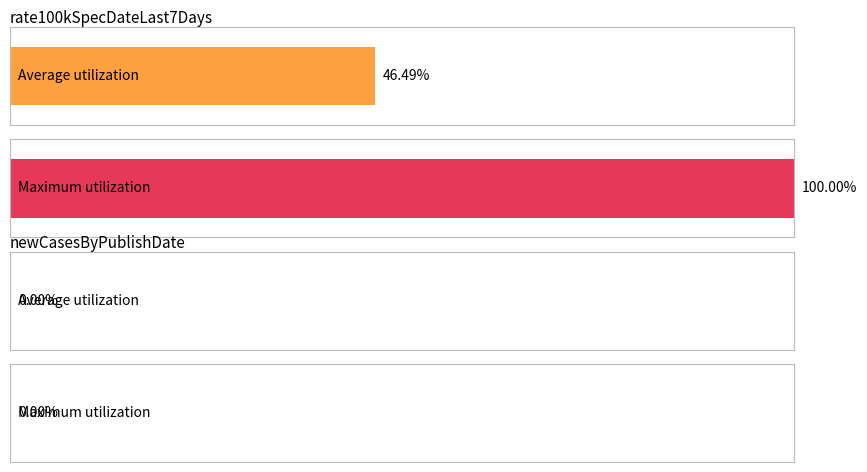

Between 2020-04-04 and 2020-04-16, which series saw the biggest shift?

rate100kSpecDateLast7Days